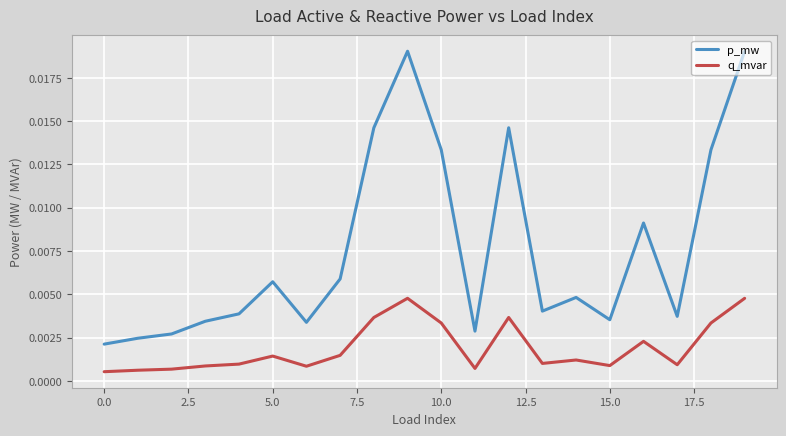

Which series has the largest total across all categories?

p_mw